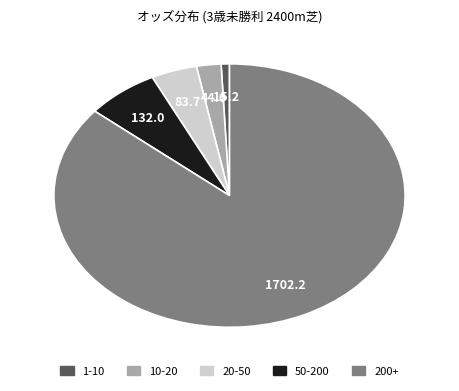

Is there any slice that represents more than half of the pie?

Yes